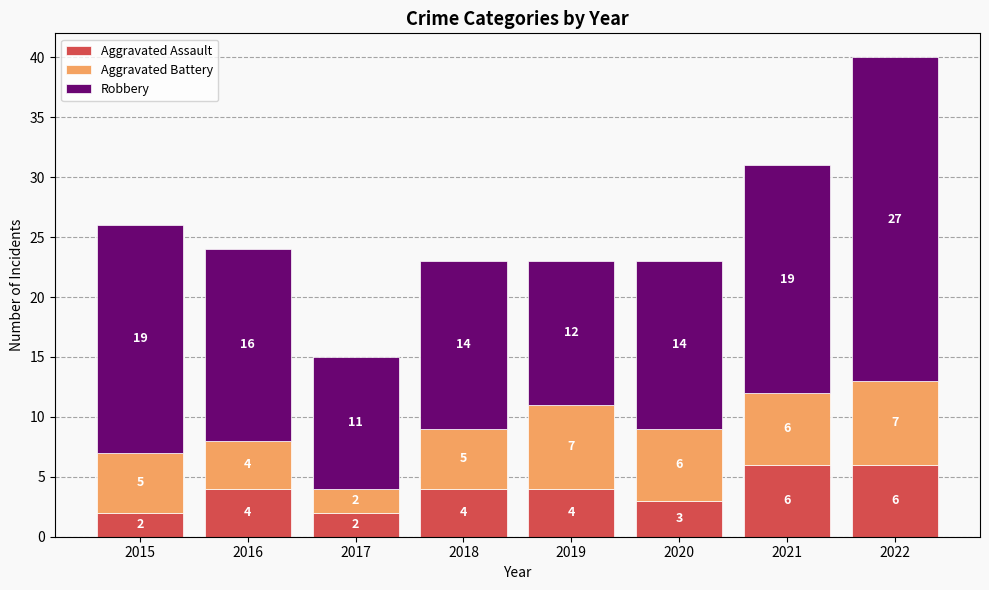

At which category is the sum across all series the highest?

2022